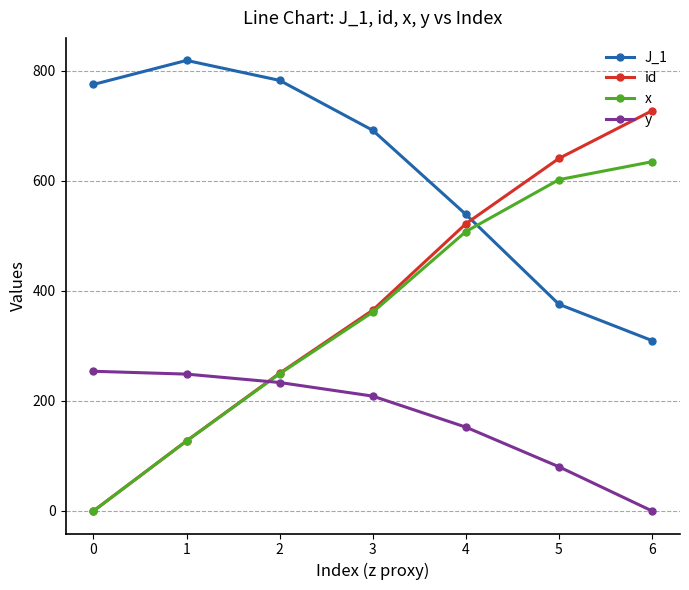

What is the spread (max minus min) of values at 5?

560.7